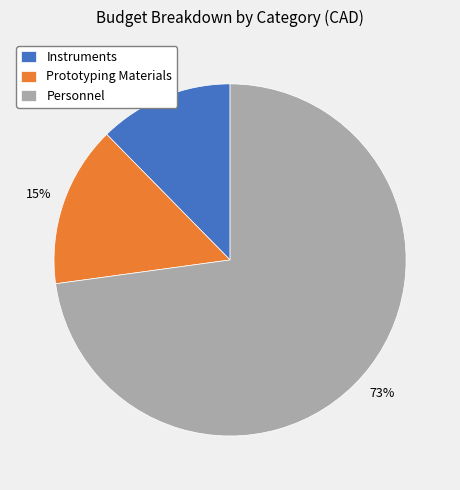

To the nearest percent, what is the combined percentage of Instruments and Prototyping Materials?

27%